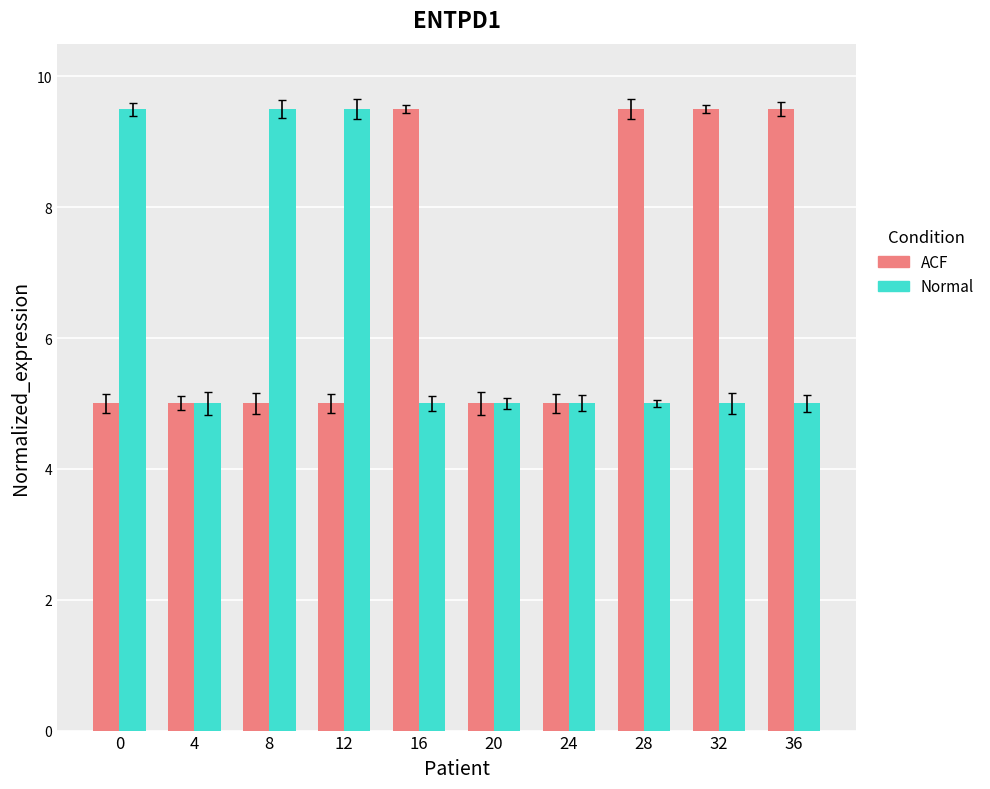

What are all the series names shown in the legend?

ACF, Normal